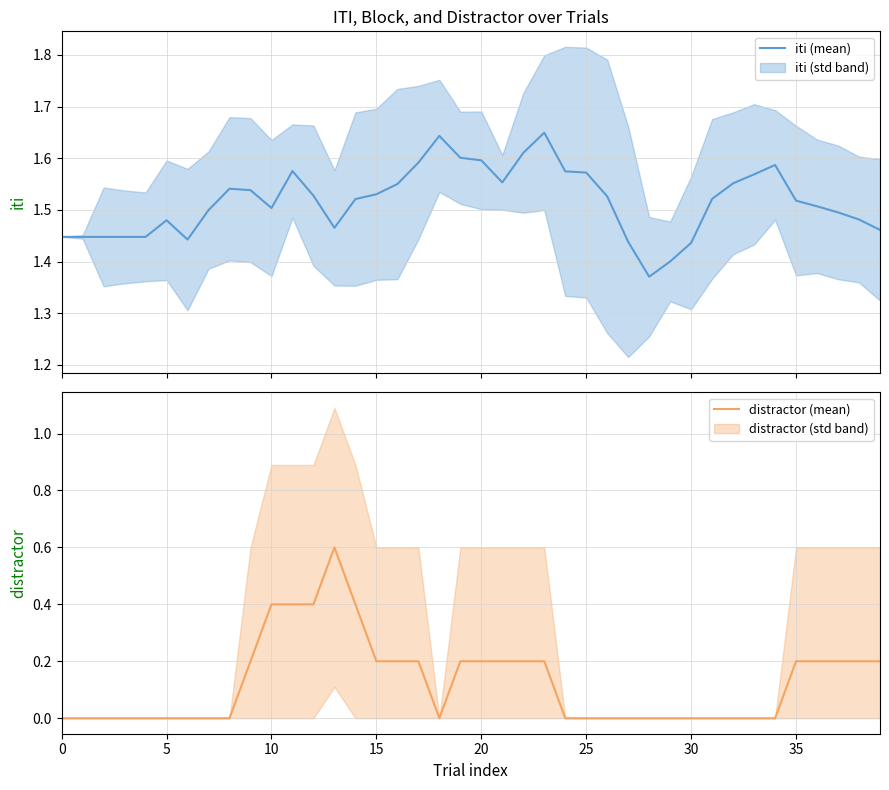

How many series are shown in this chart?

2